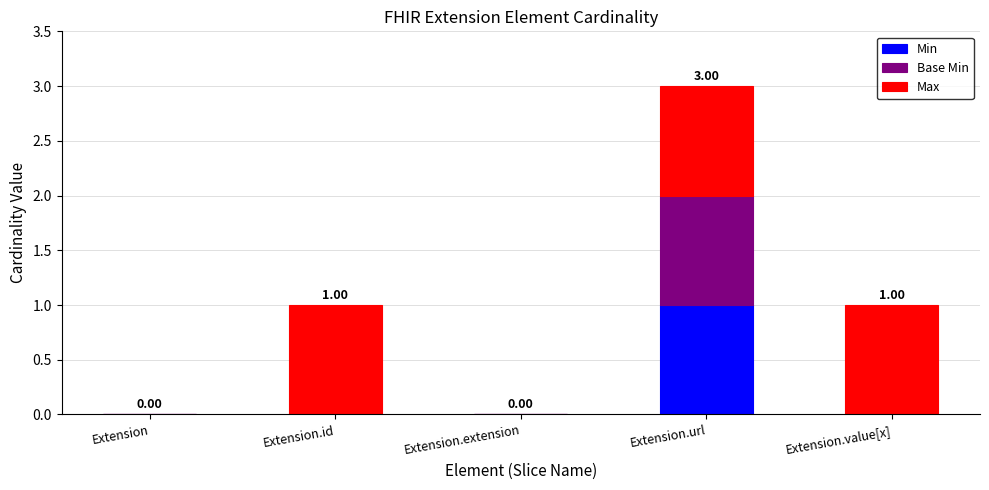

What is the difference between the Min values at Extension.url and Extension.extension?

1